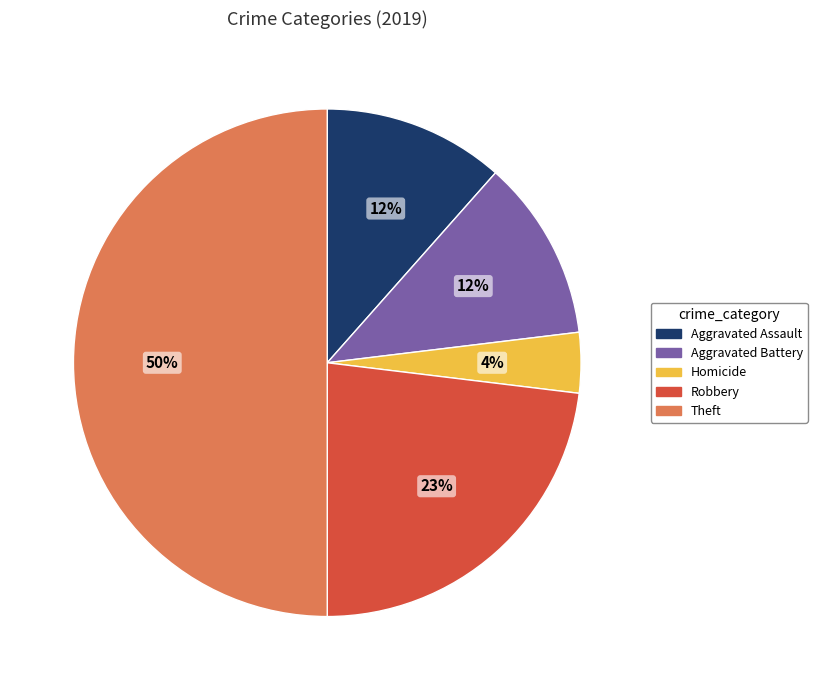

To the nearest percent, what is the average slice percentage?

20%